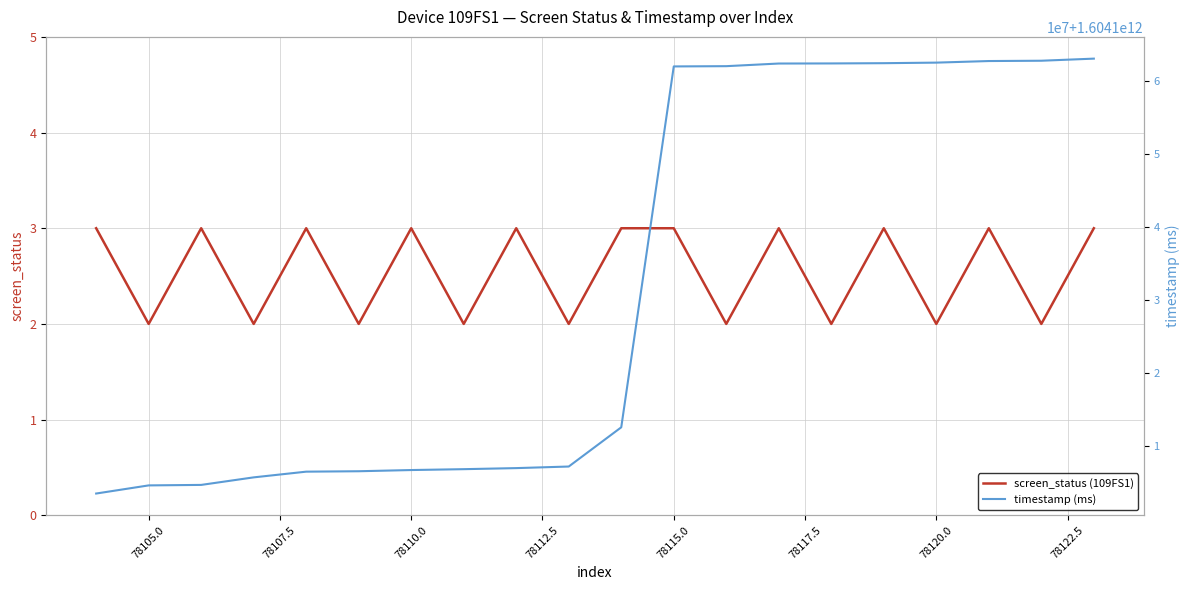

What are all the series names shown in the legend?

screen_status (109FS1), timestamp (ms)